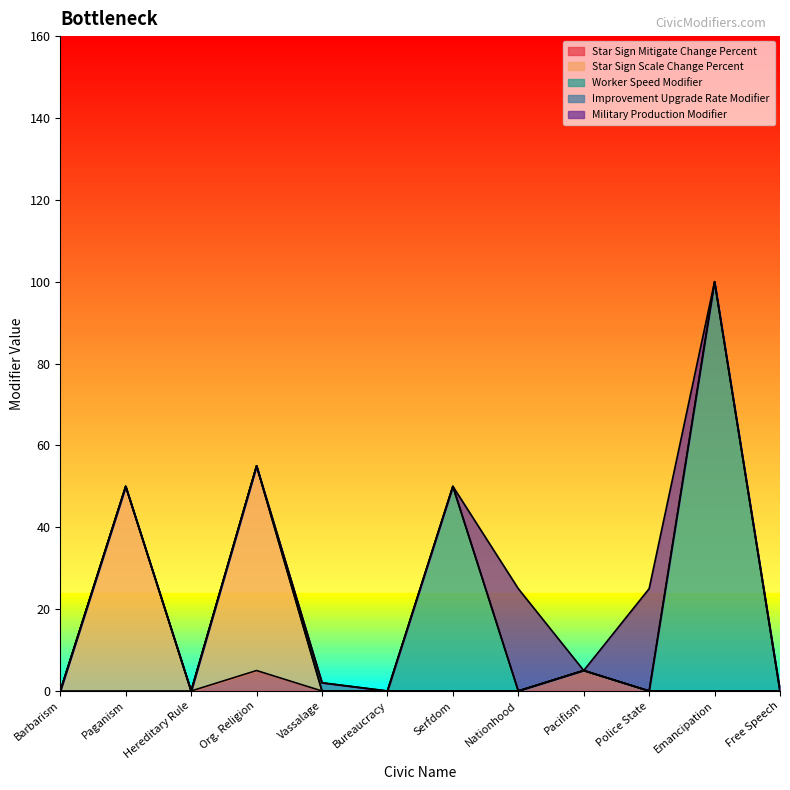

What is the total value across all series at Org. Religion?

55